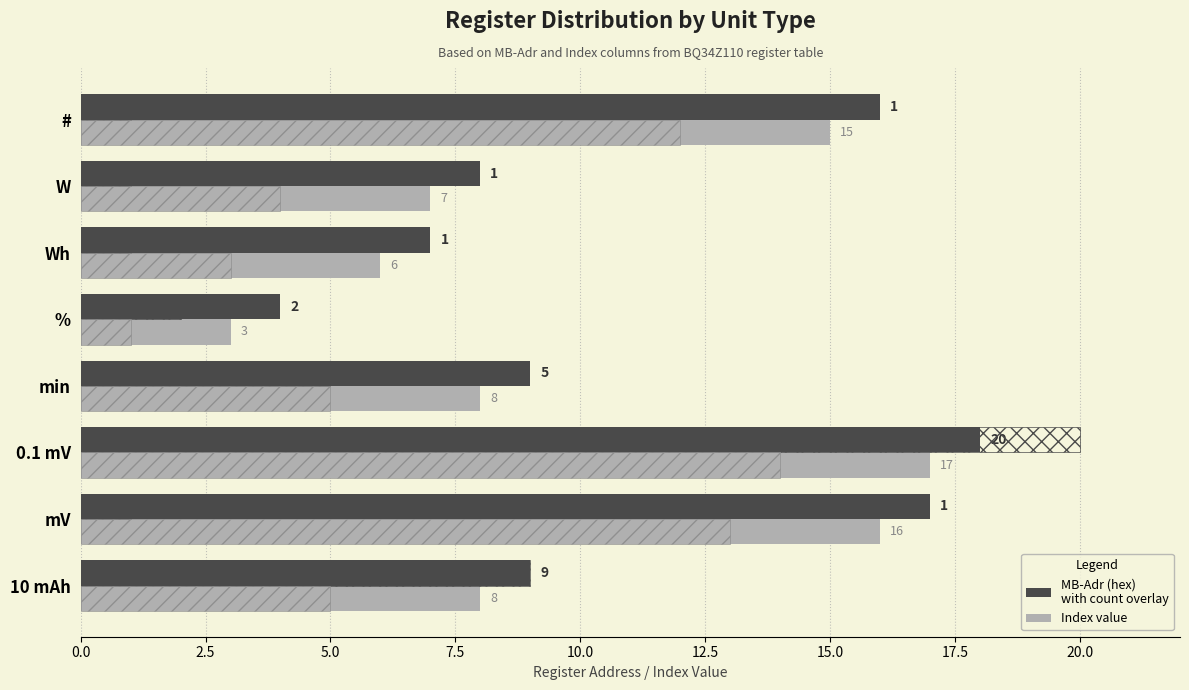

What is the approximate value of Index at W?

7